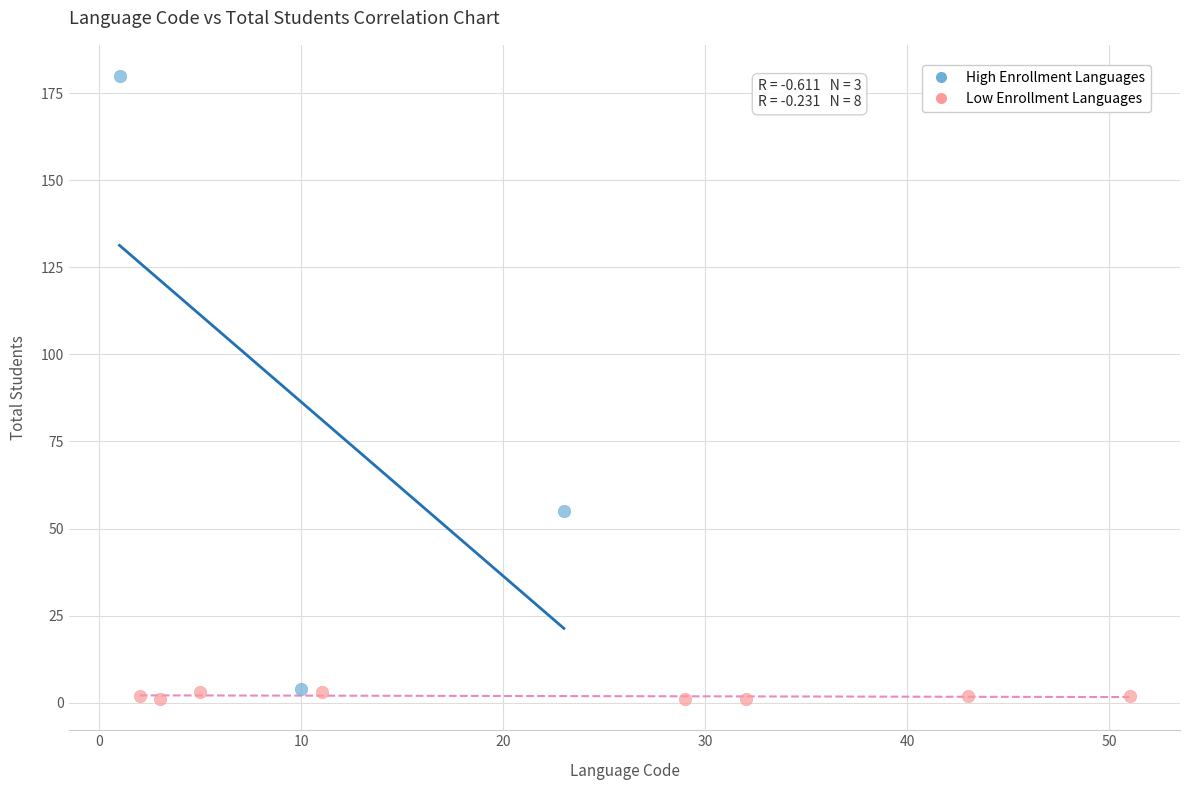

Which series contains the lowest Y value?

Low Enrollment Languages